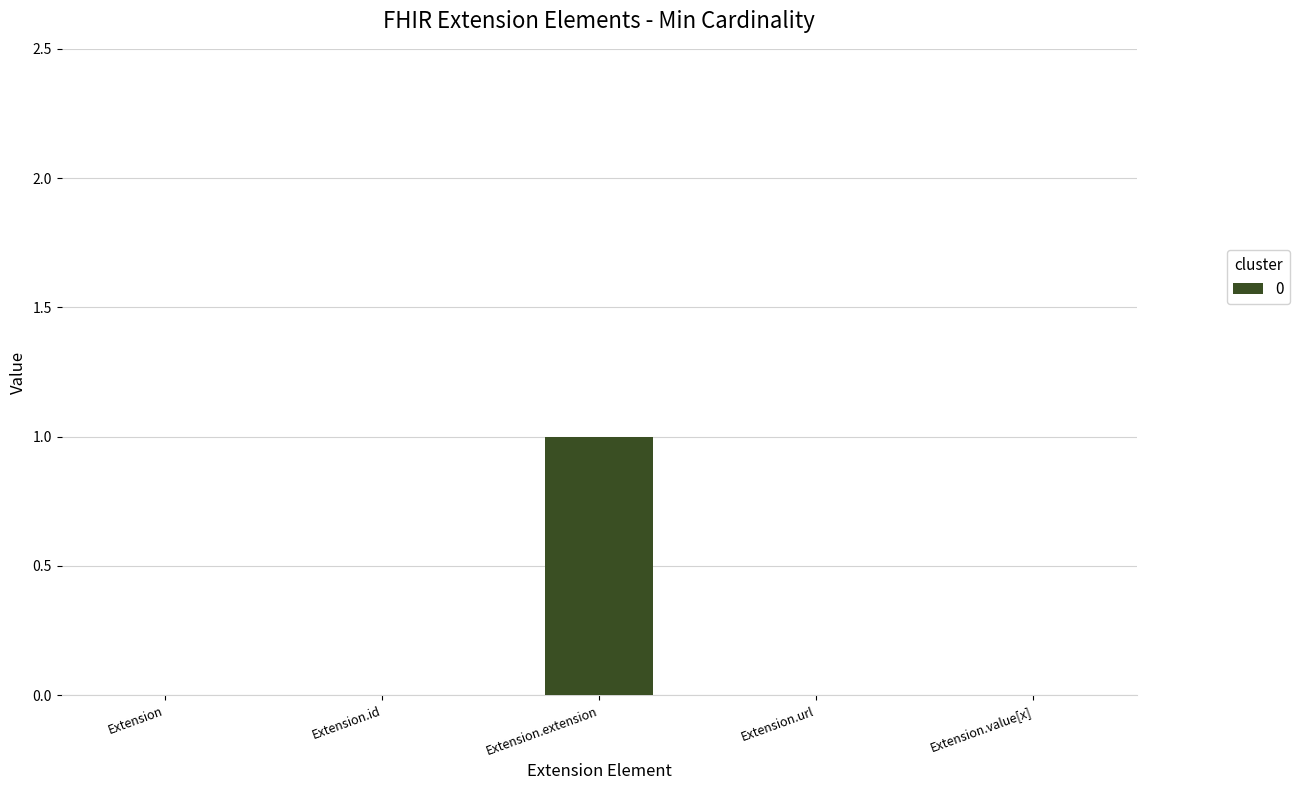

Reading right to left, transcribe all the data shown in this chart.

Extension.value[x]=0	Extension.url=0	Extension.extension=1	Extension.id=0	Extension=0